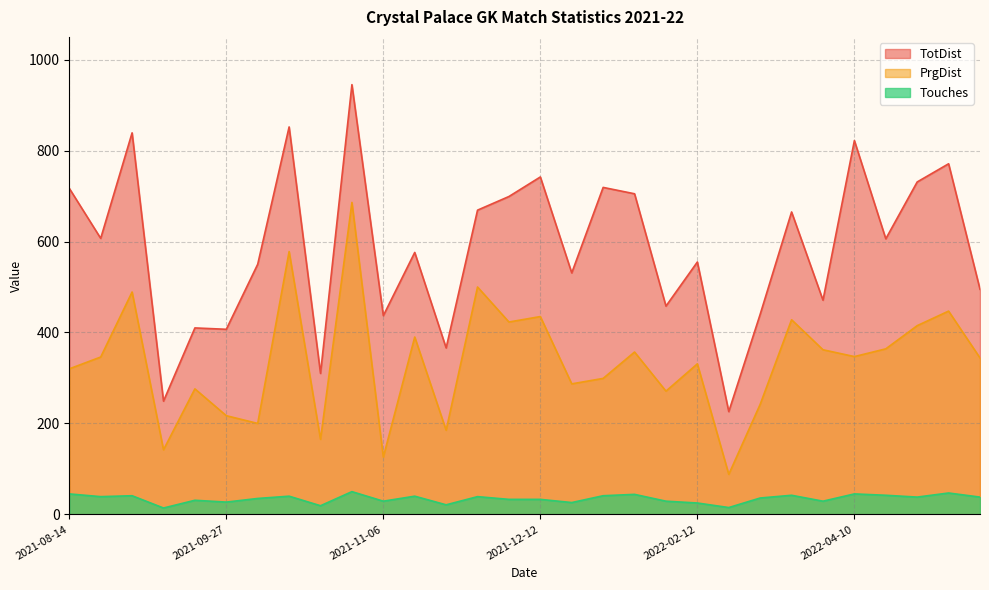

What is the approximate value of TotDist at 2021-12-12, to the nearest 10?

740